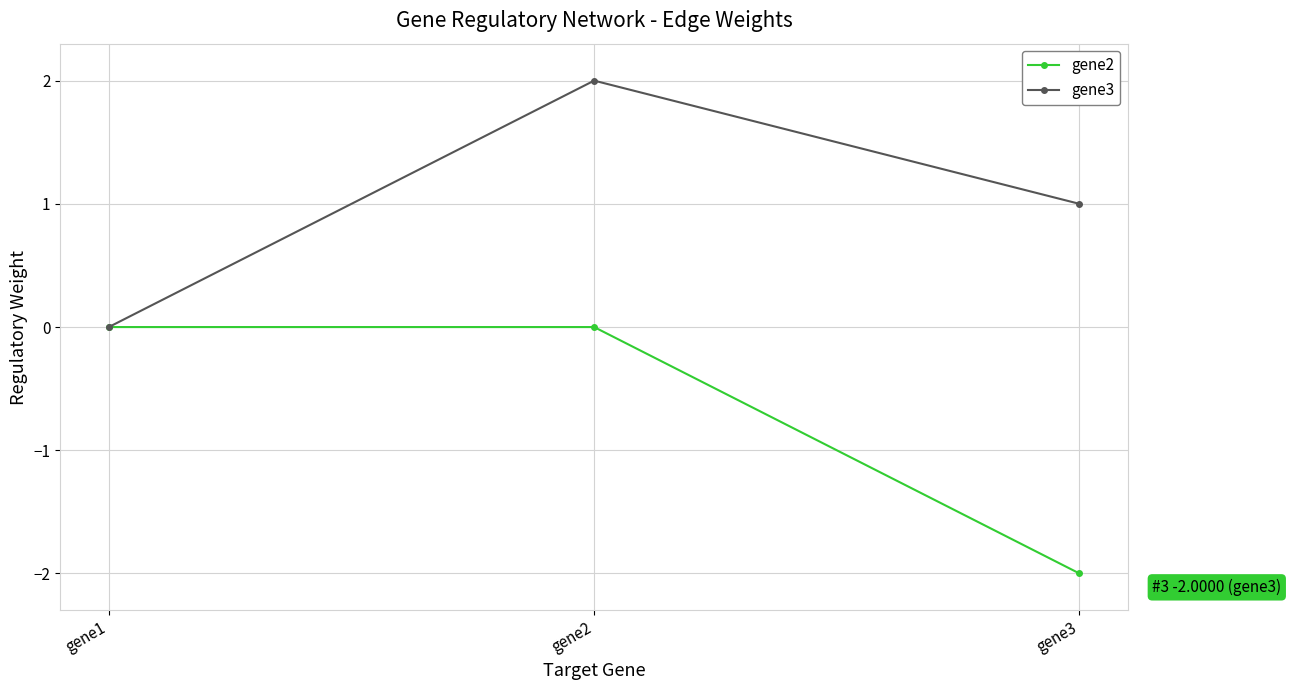

How many lines are shown in the chart?

2